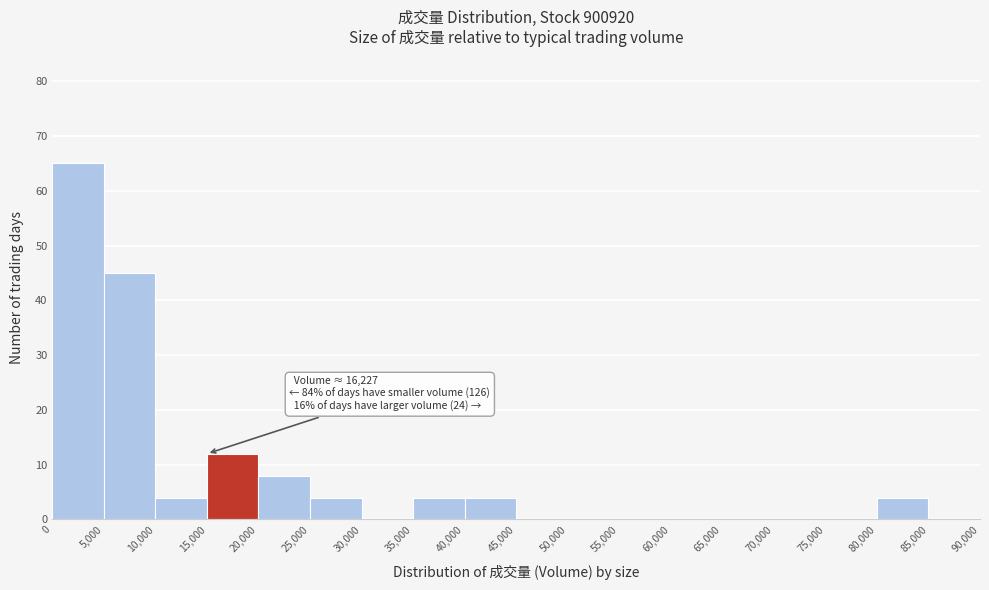

Which range on the x-axis has the tallest bar?

0 to 5,000